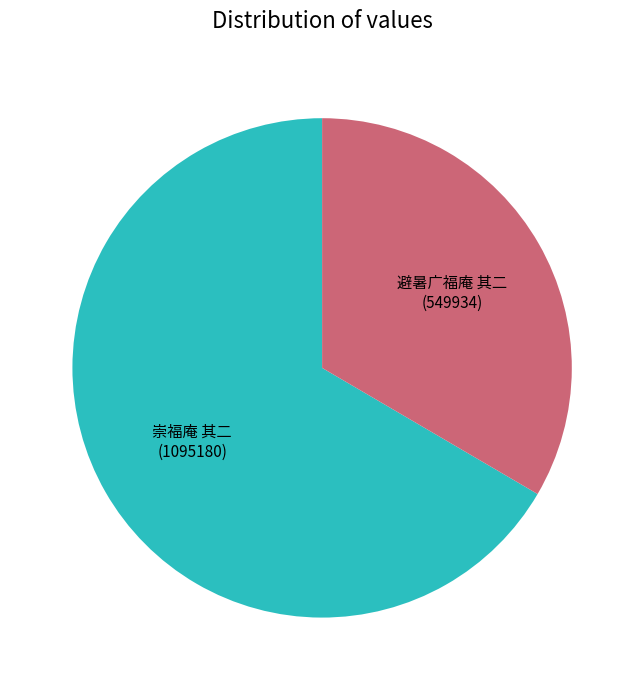

Count the number of slices in the pie.

2